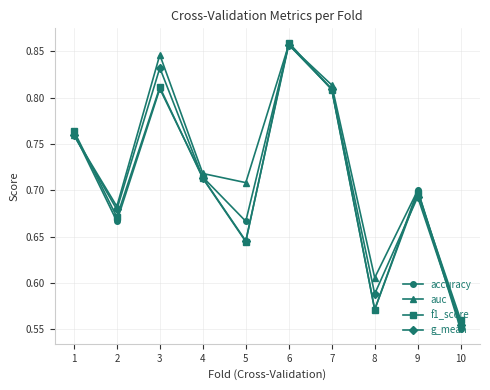

Which series has the widest spread of values?

accuracy